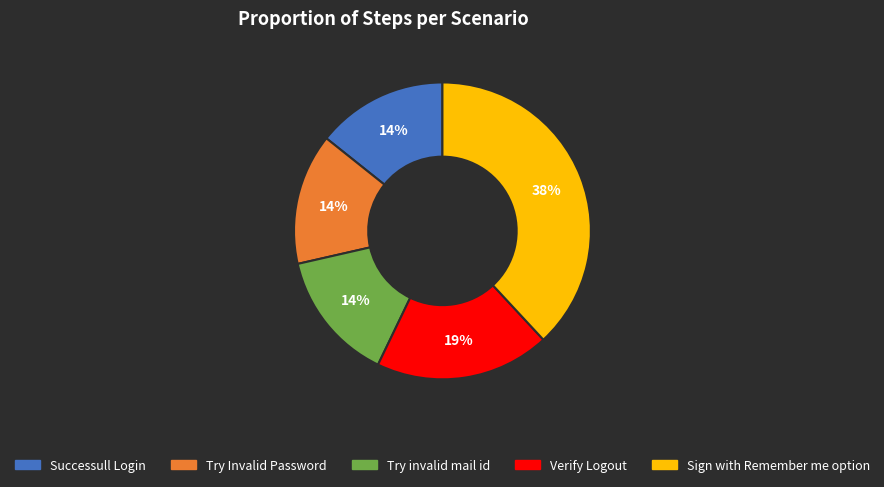

Do Sign with Remember me option and Successull Login together represent more than half of the pie?

Yes